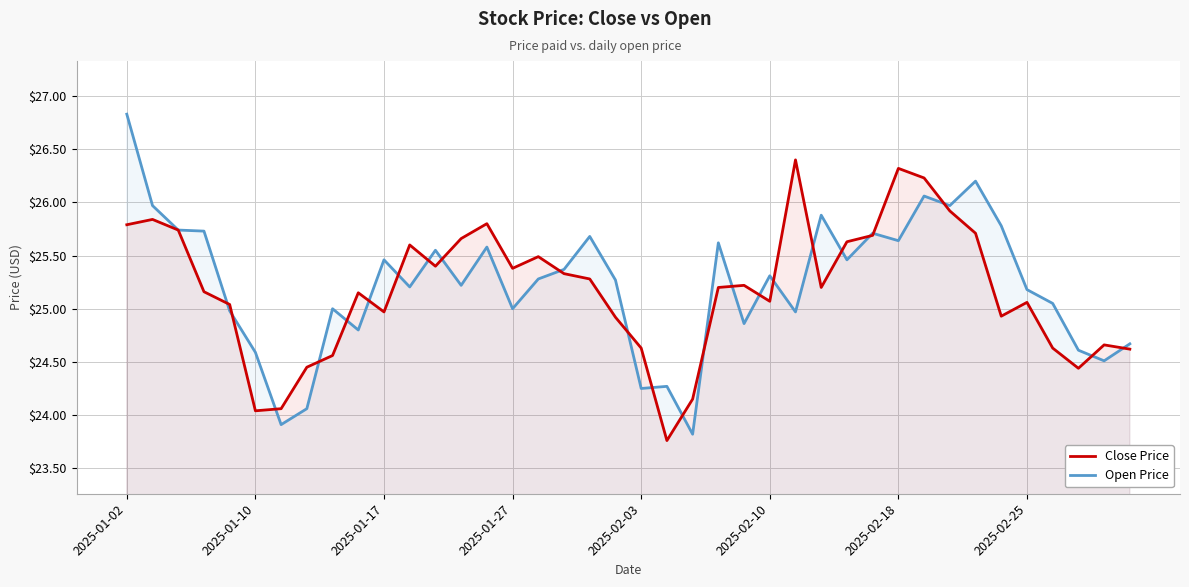

How many lines are shown in the chart?

2